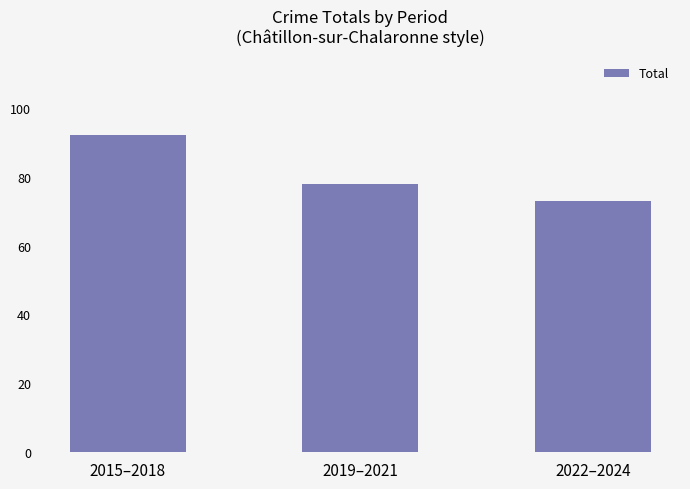

List the labels in order of value, largest first.

2015–2018, 2019–2021, 2022–2024